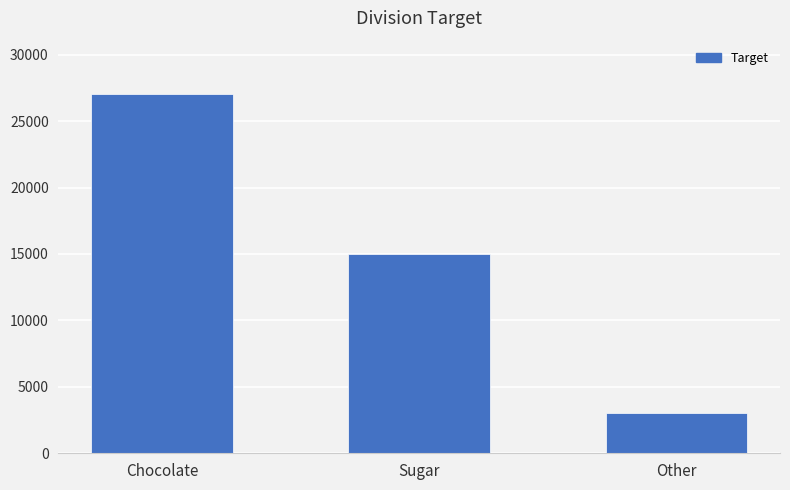

What is the minimum value shown in the chart?

3000